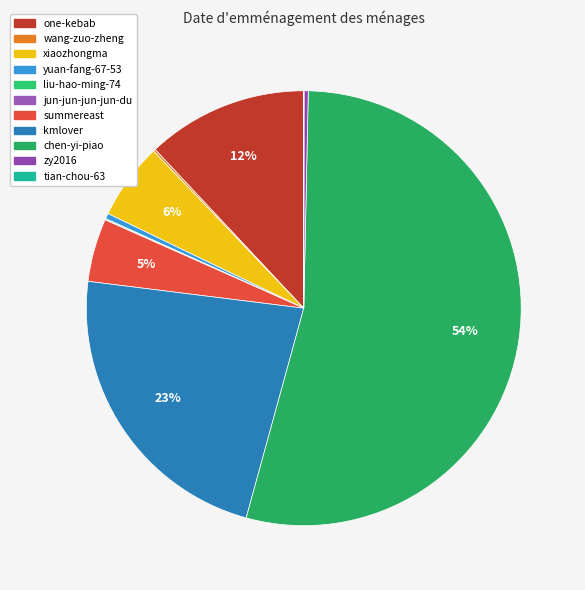

What is the change in value from one-kebab to wang-zuo-zheng?

-30473